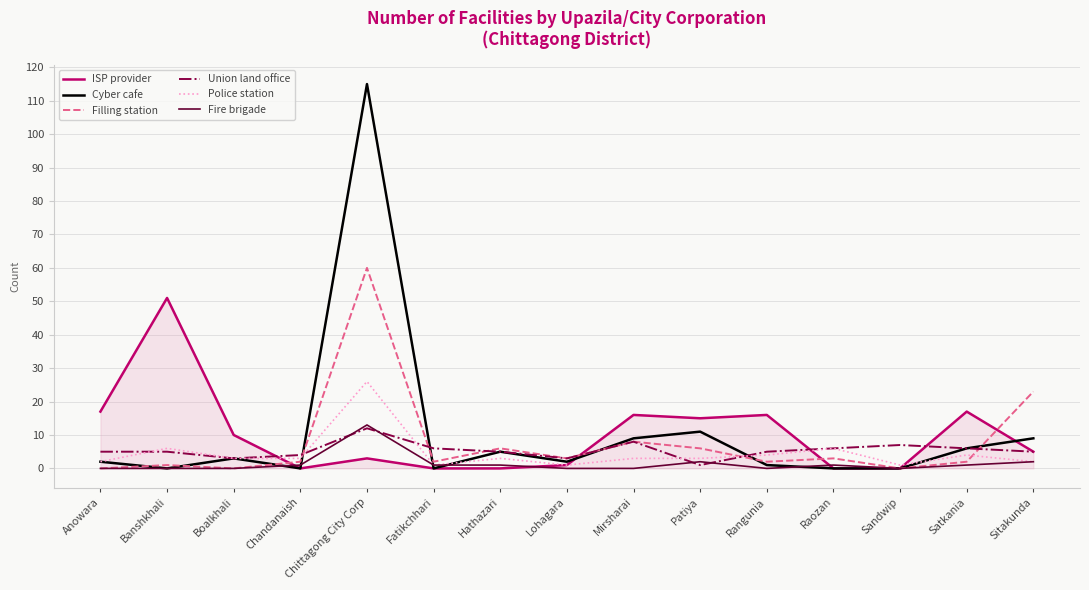

True or false: Police station and Union land office intersect in this chart.

True